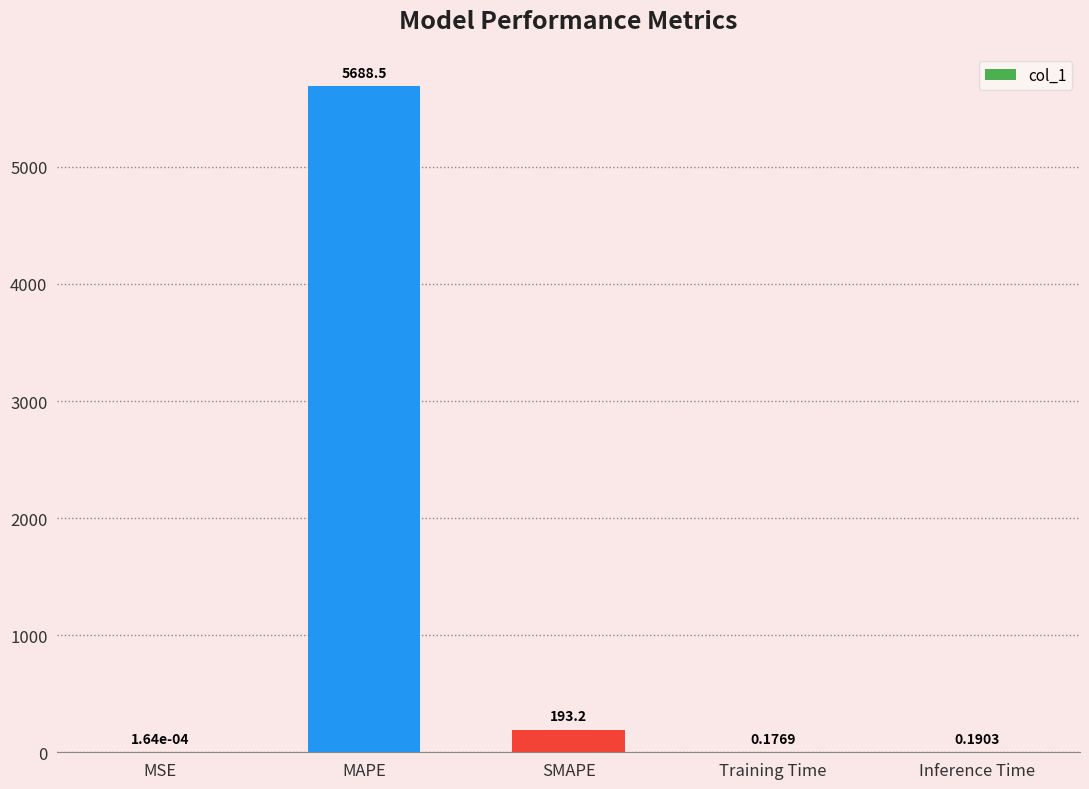

Are the bars grouped side by side (vs. stacked)?

No